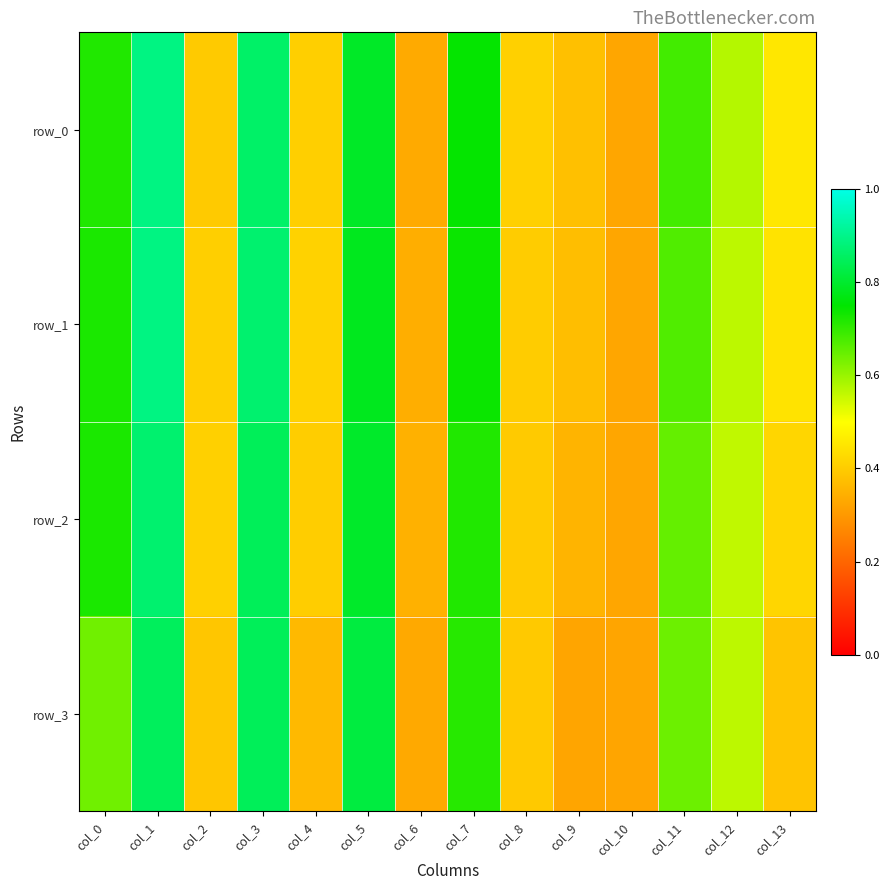

Reading left to right, extract all data points from this chart.

row_0: 0.7	0.9	0.4	0.9	0.4	0.8	0.3	0.7	0.4	0.4	0.3	0.7	0.6	0.5
row_1: 0.7	0.9	0.4	0.9	0.4	0.8	0.3	0.7	0.4	0.4	0.3	0.7	0.6	0.4
row_2: 0.7	0.9	0.4	0.8	0.4	0.8	0.3	0.7	0.4	0.4	0.3	0.7	0.6	0.4
row_3: 0.6	0.9	0.4	0.8	0.4	0.8	0.3	0.7	0.4	0.3	0.3	0.6	0.6	0.4